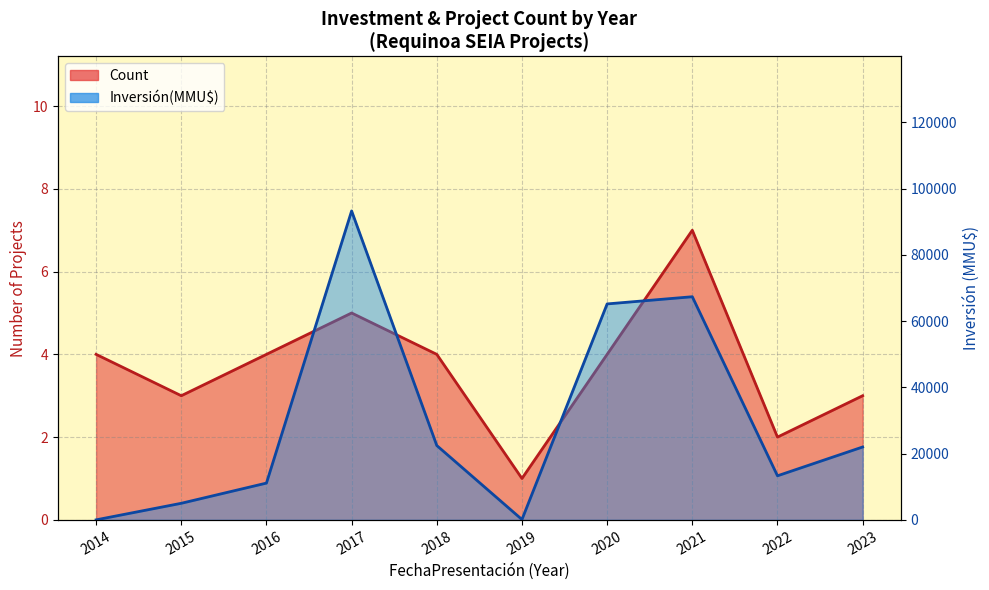

Rank the series at 2018 from highest to lowest value.

Inversión(MMU$) (line), Count (line)